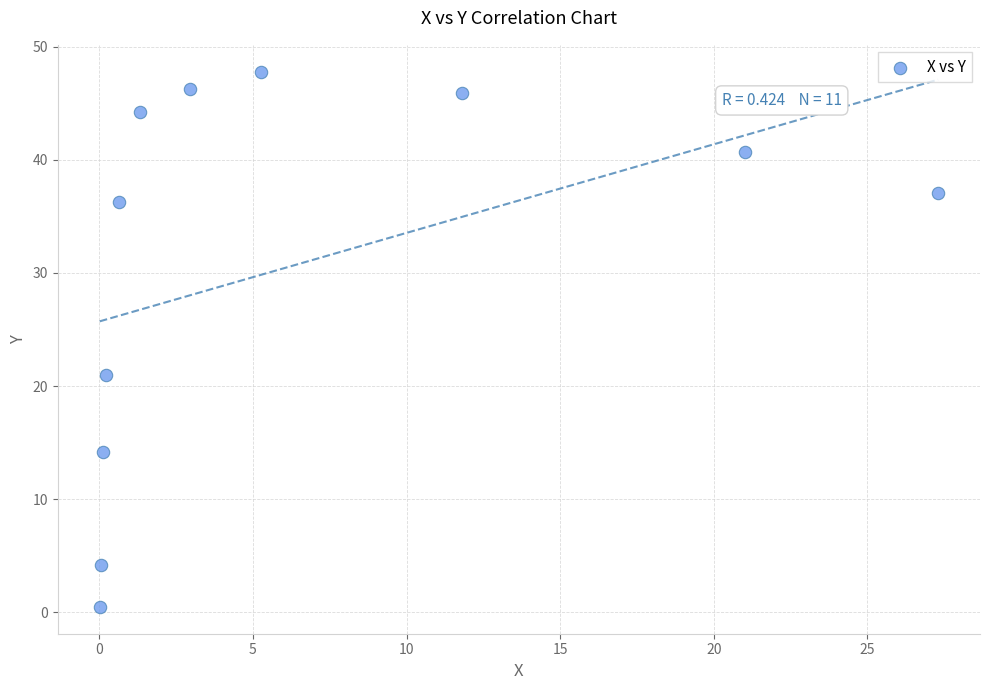

What Y value in the scatter plot is closest to 24?

21.0